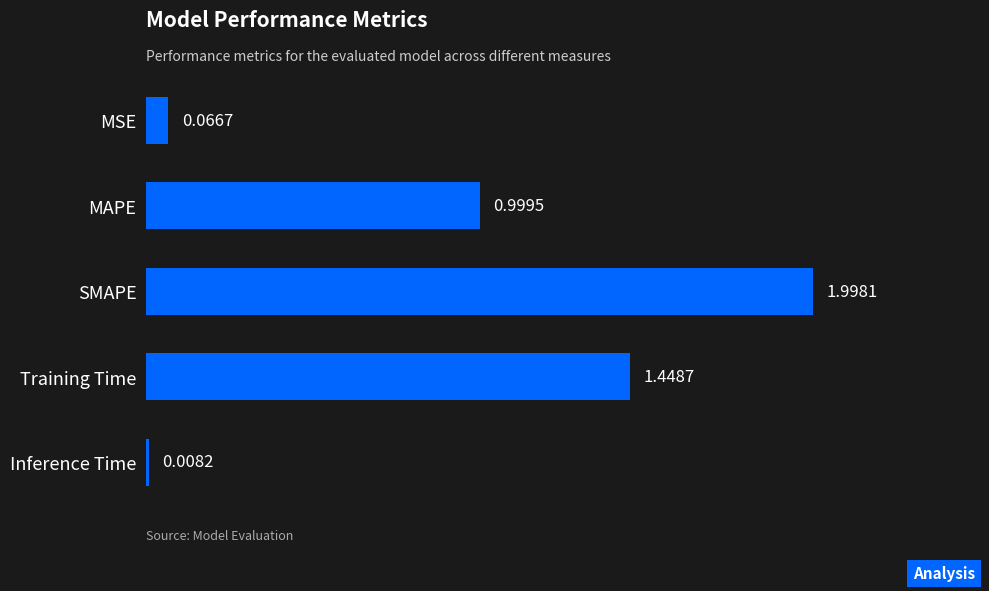

What is the label of the 4th bar from the bottom?

MAPE